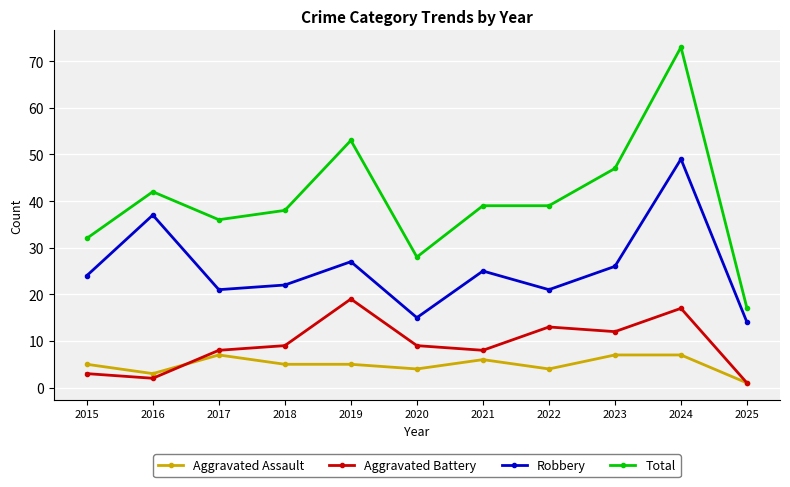

At how many categories does at least one series exceed 27?

10